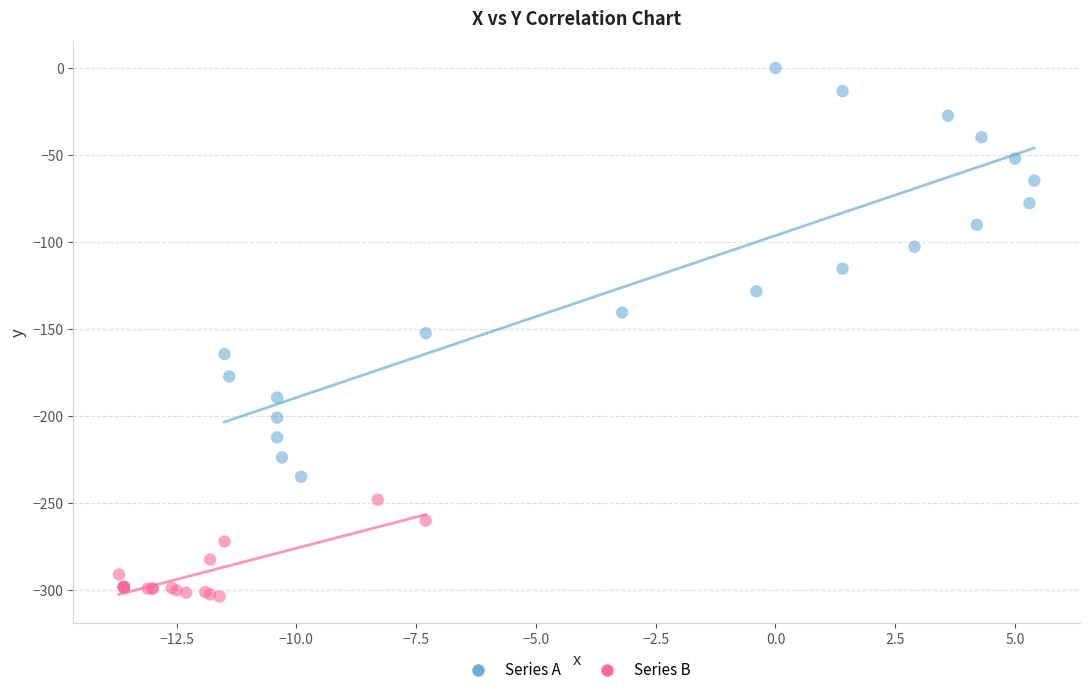

Which series has the largest Y range (max minus min)?

Series A